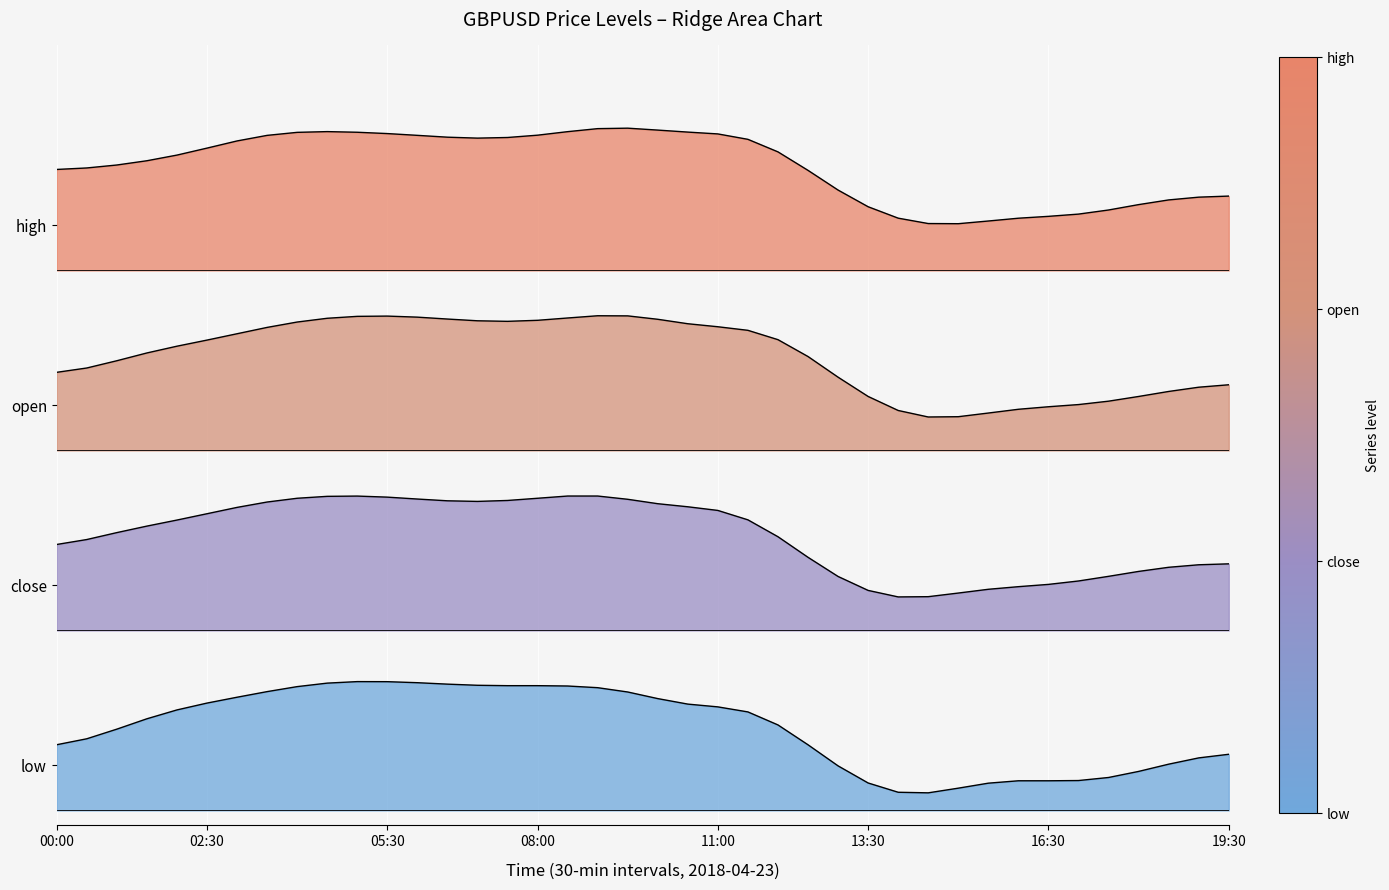

At which label does open reach its peak?

18